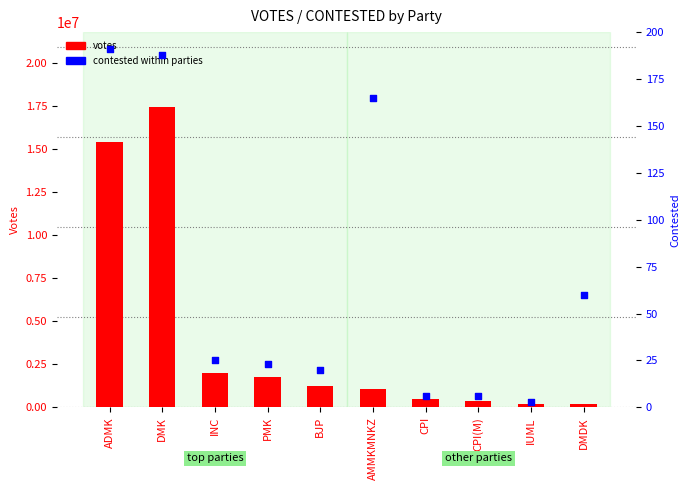

Which series has the largest total across all categories?

votes